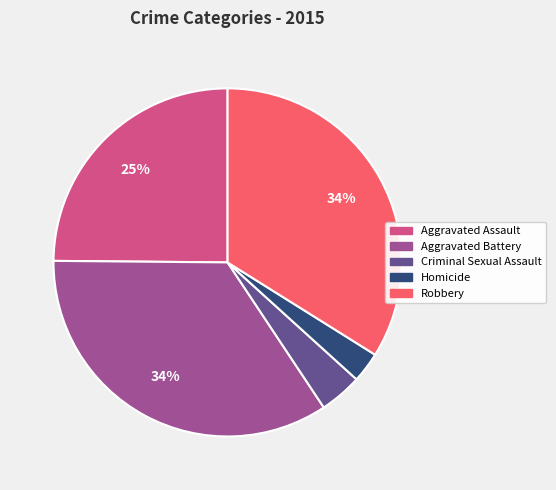

Between Homicide and Aggravated Assault, which is larger?

Aggravated Assault